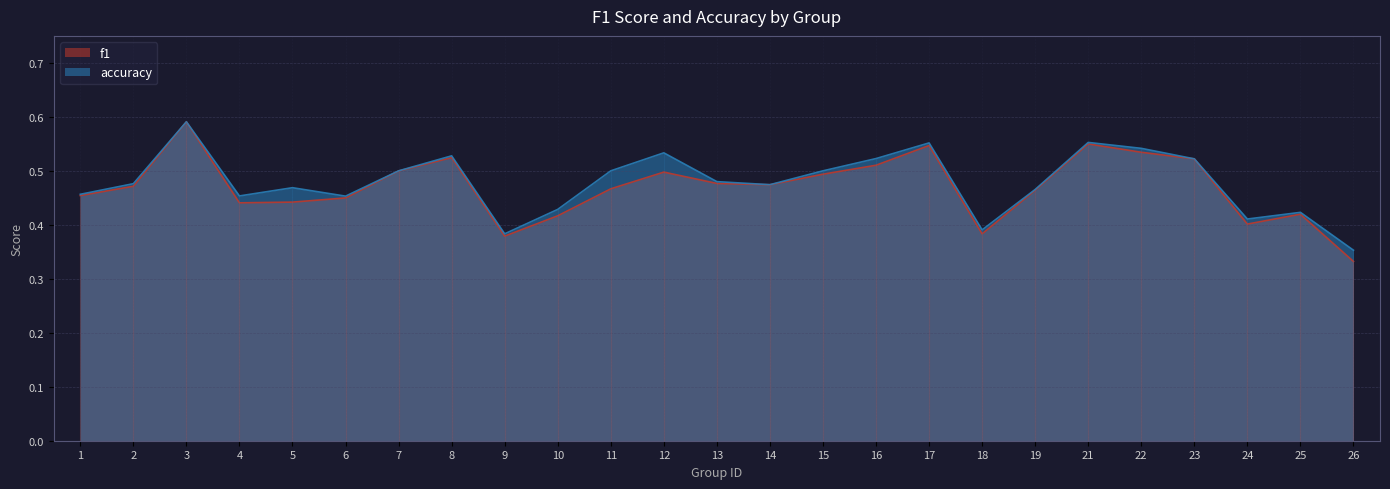

True or false: f1 and accuracy intersect in this chart.

False